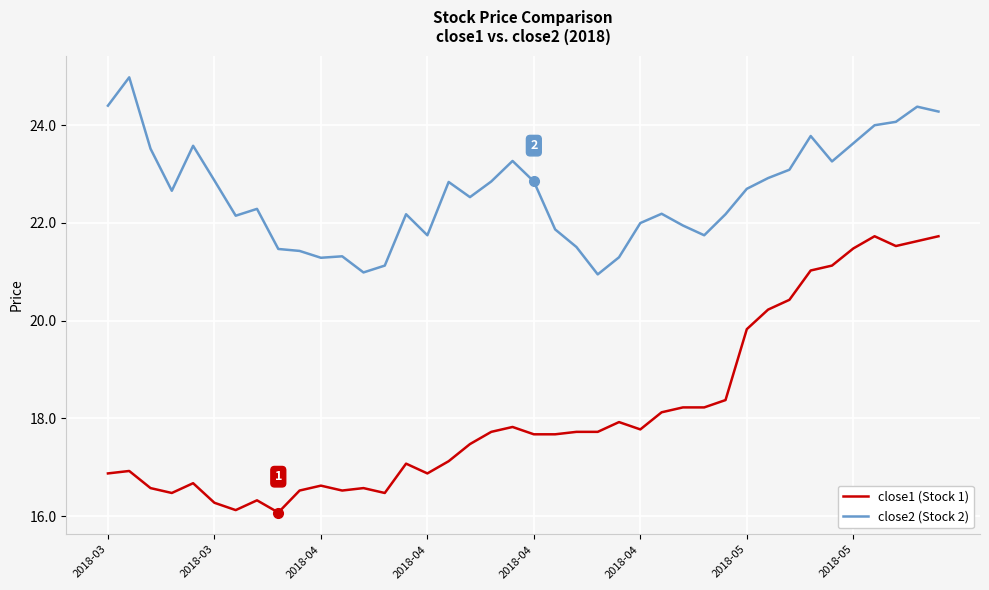

What is the maximum value shown in the chart?

25.0